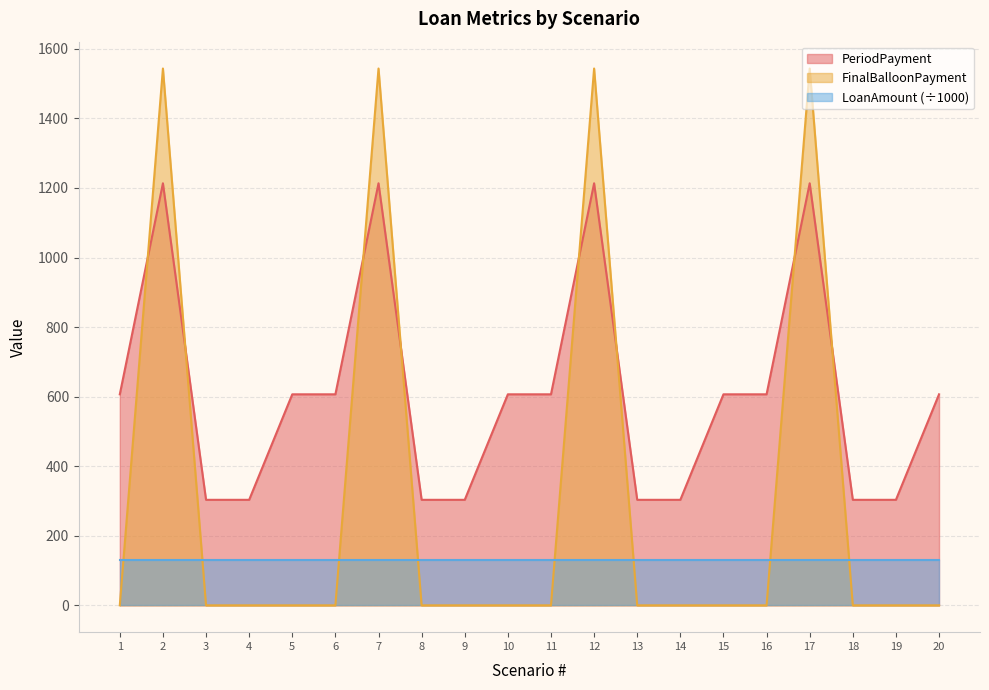

Count the number of categories in the chart.

20